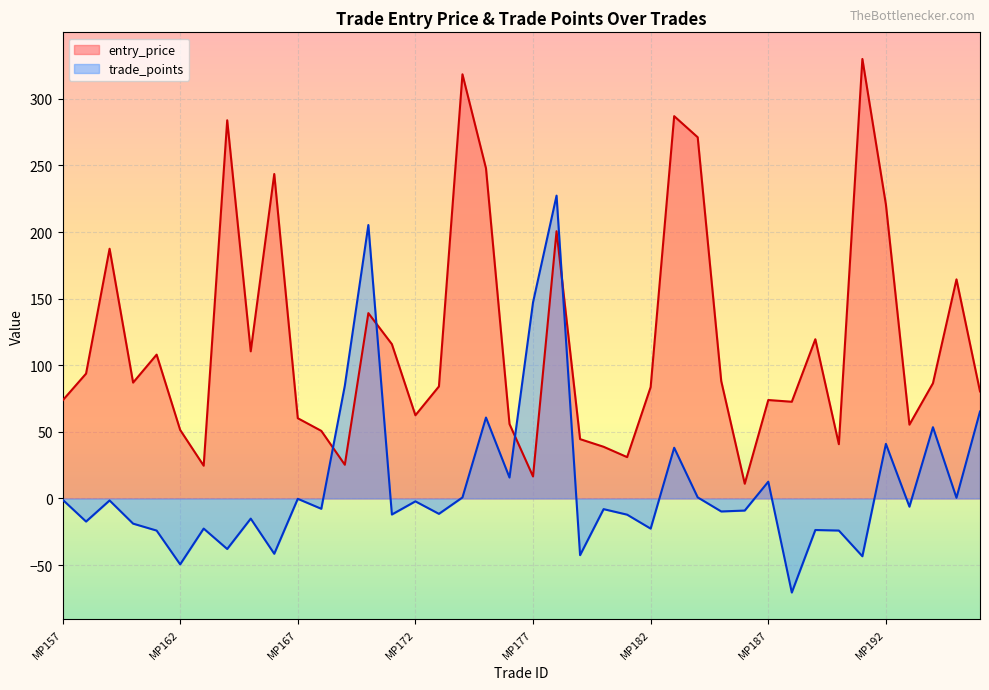

Does the chart display data point markers on the line(s)?

No